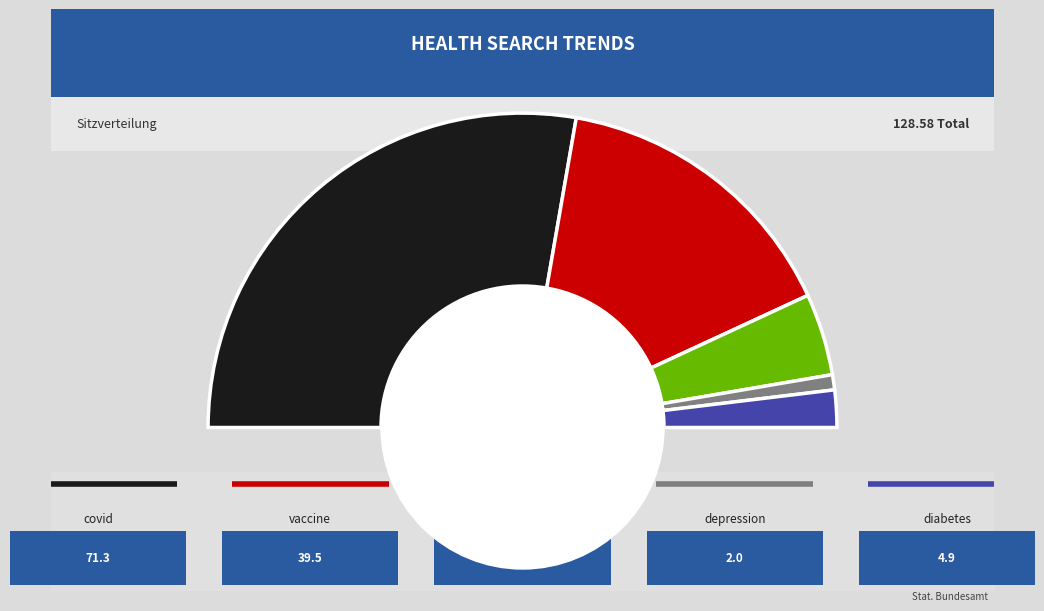

What is the majority slice?

covid